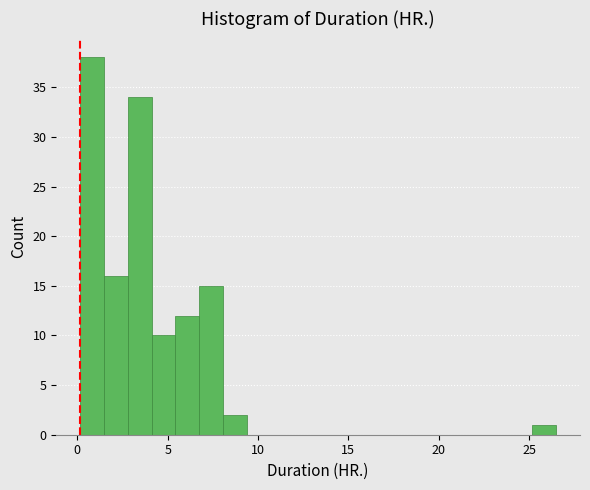

Around what value on the x-axis is the tallest bar? Give the approximate position of its centre, as read against the axis.

1.0